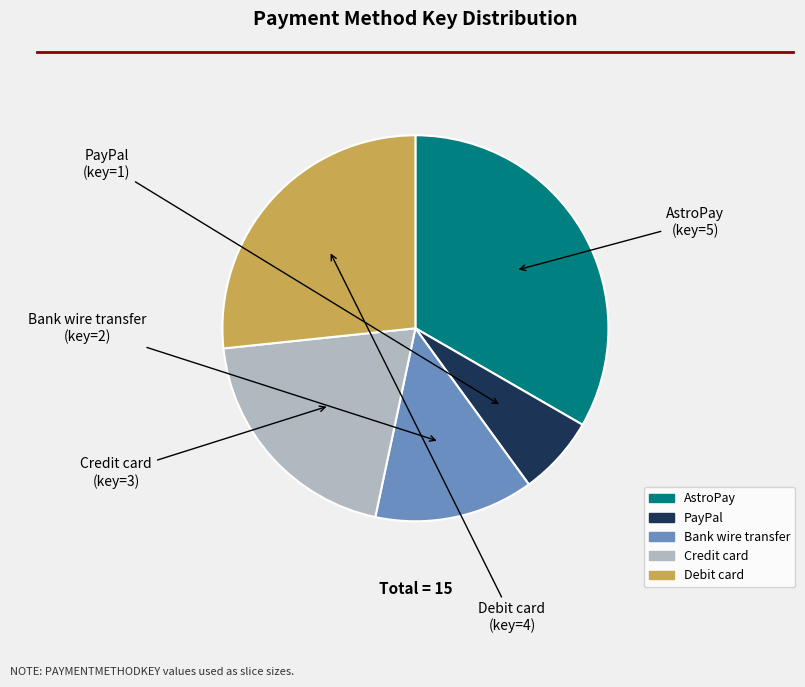

The Bank wire transfer slice represents 13% of the pie. True or false?

True